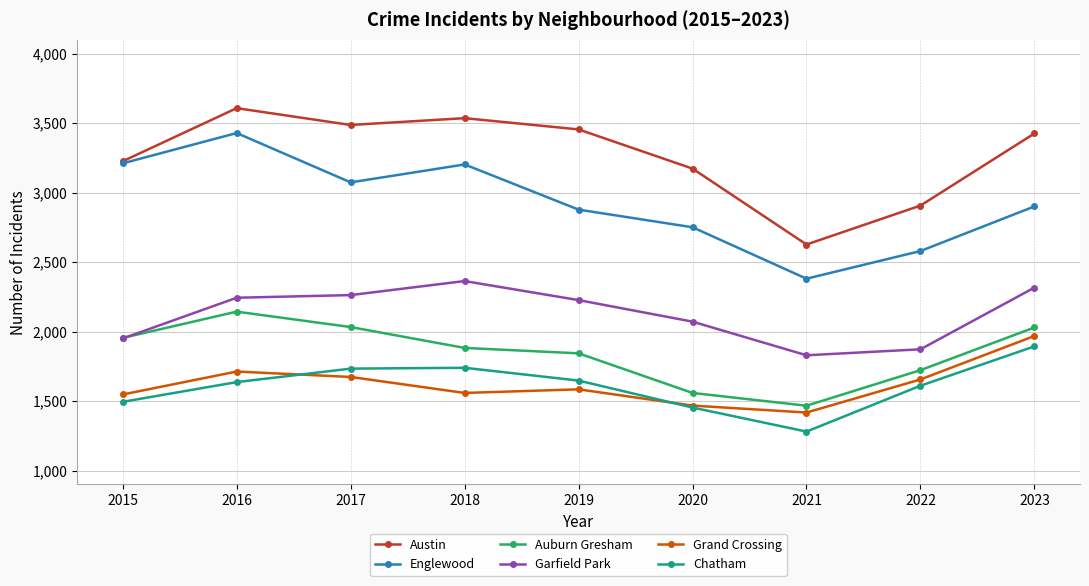

True or false: Englewood and Auburn Gresham intersect in this chart.

False